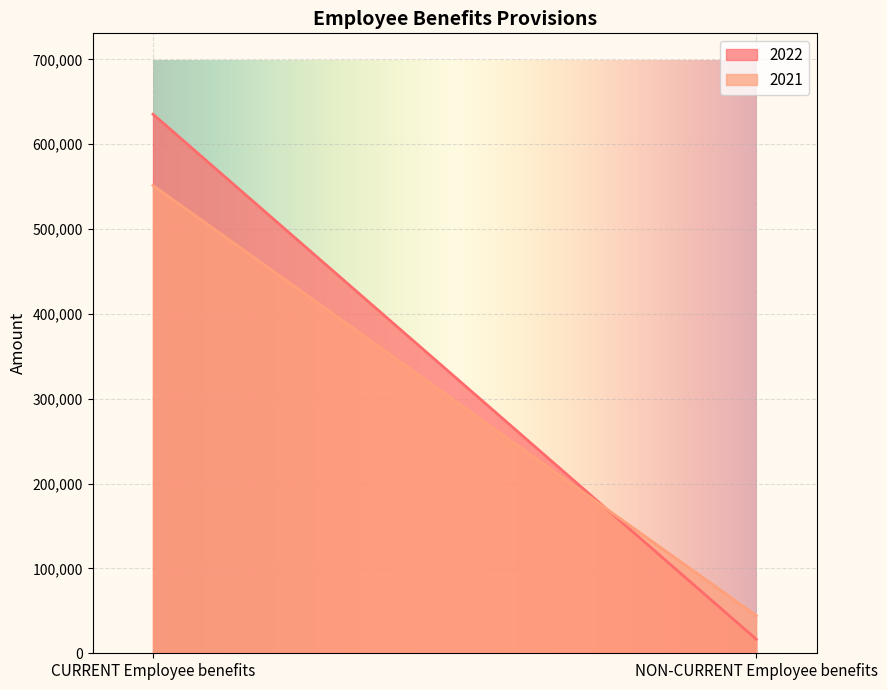

What is the average value of the 2022 series?

325944